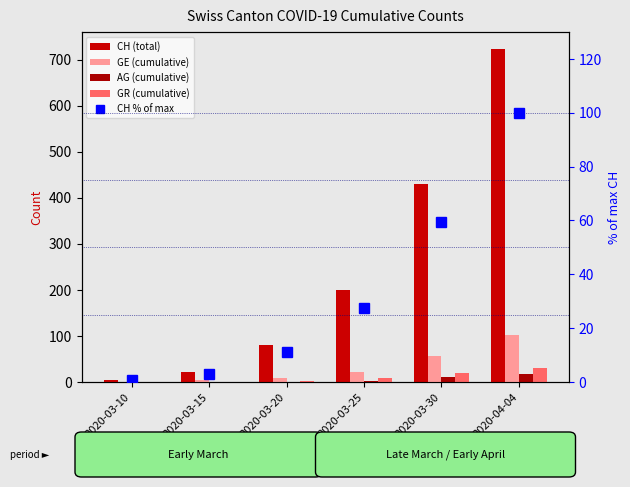

At which category is the sum across all series the highest?

2020-04-04